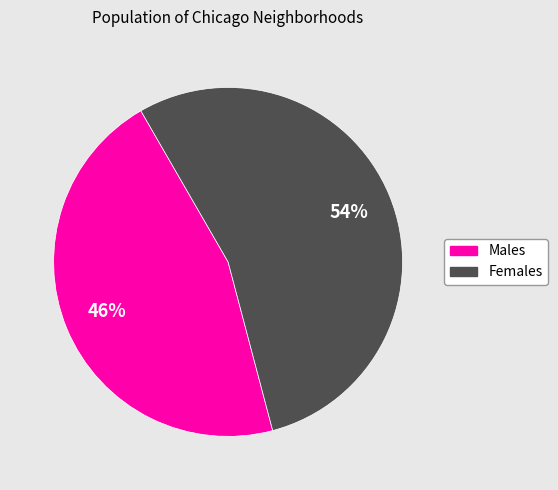

To the nearest percent, what is the difference between the largest and smallest slice percentages?

8%